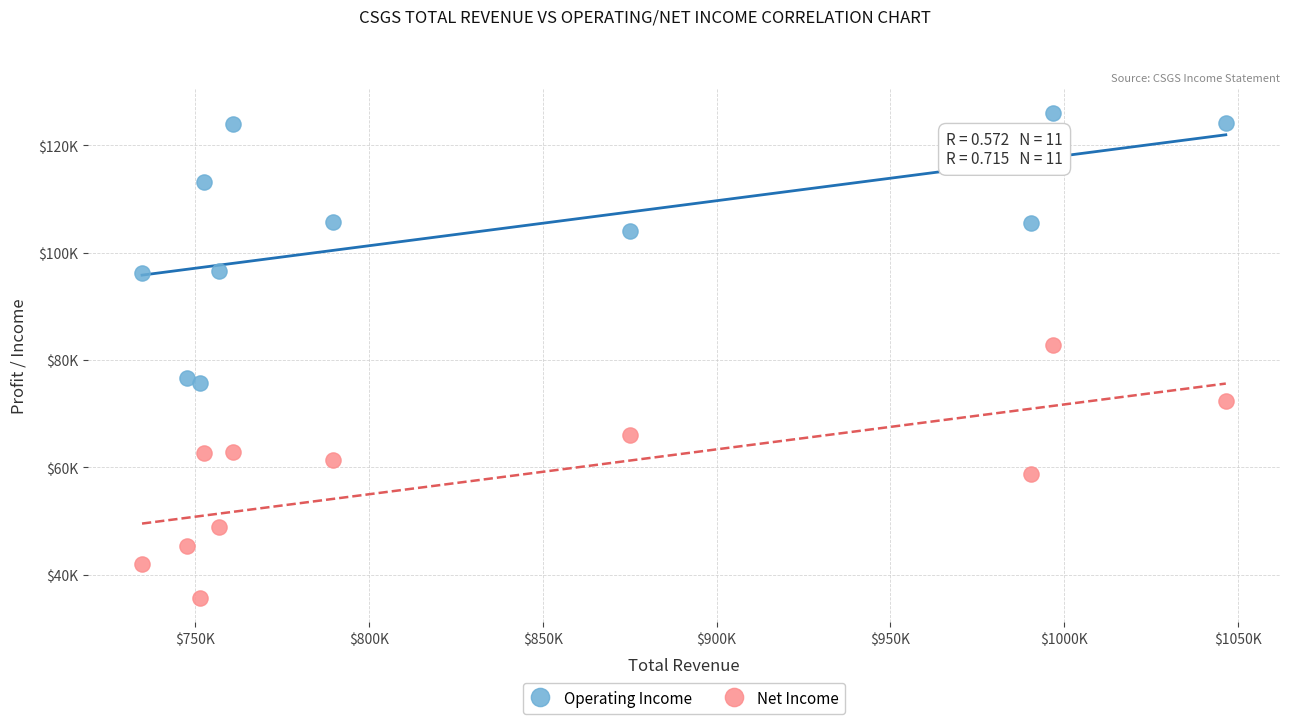

What are all the series names shown in the legend?

Operating Income, Net Income